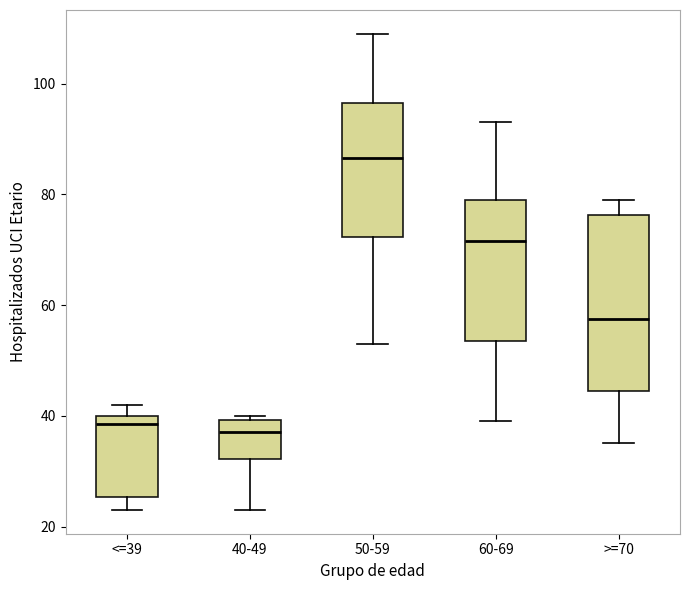

Reading left to right, read every box against the y-axis: the position of its median line, the range the box covers, and the ends of its whiskers. The values are not printed on the chart, so give them approximately, as read against the axis.

<=39: median 38, box 26 to 40, whiskers 24 to 42
40-49: median 38, box 32 to 40, whiskers 24 to 40 (just above the box's upper edge)
50-59: median 86, box 72 to 96, whiskers 54 to 110
60-69: median 72, box 54 to 80, whiskers 40 to 94
>=70: median 58, box 44 to 76, whiskers 36 to 80